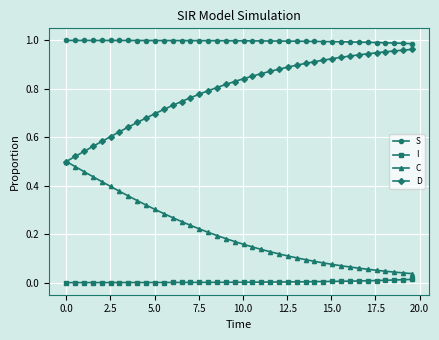

True or false: S and C cross at least once.

False